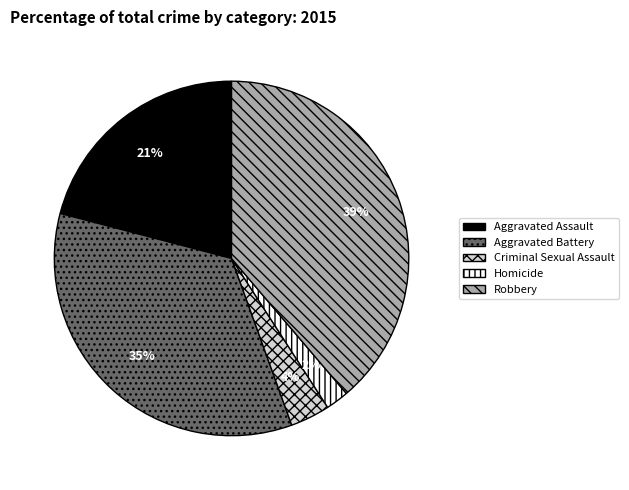

Count the number of slices in the pie.

5